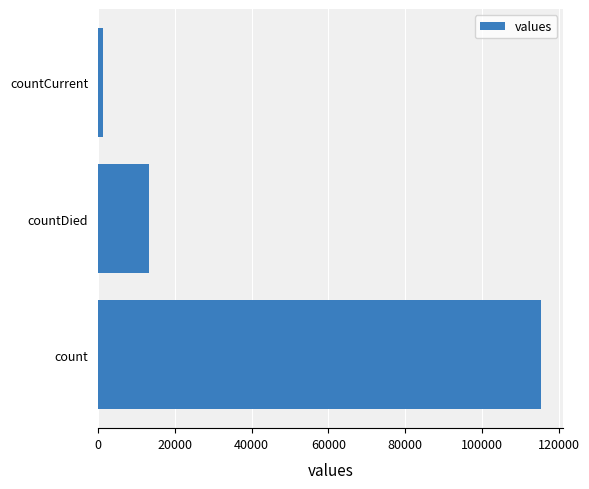

Which label corresponds to the smallest value in the chart?

countCurrent